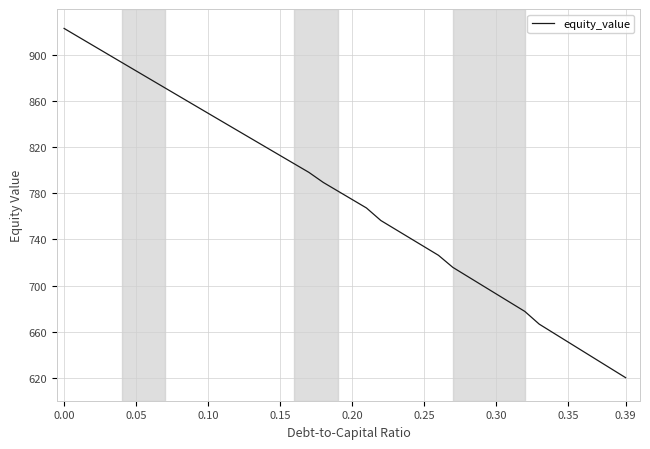

How many values exceed 782?

20